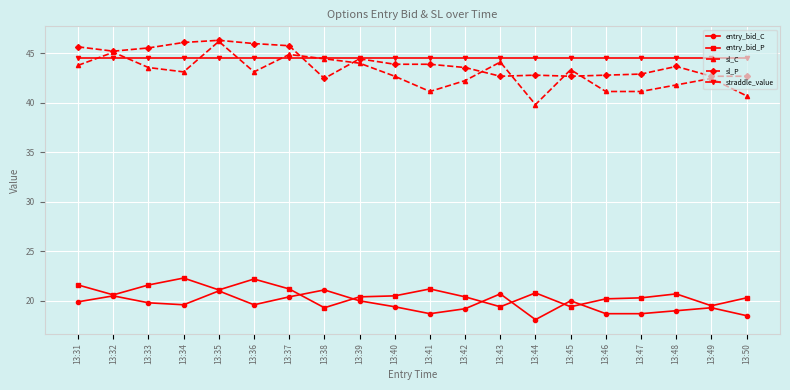

The value of entry_bid_C at 13:45 is 20.0. True or false?

True